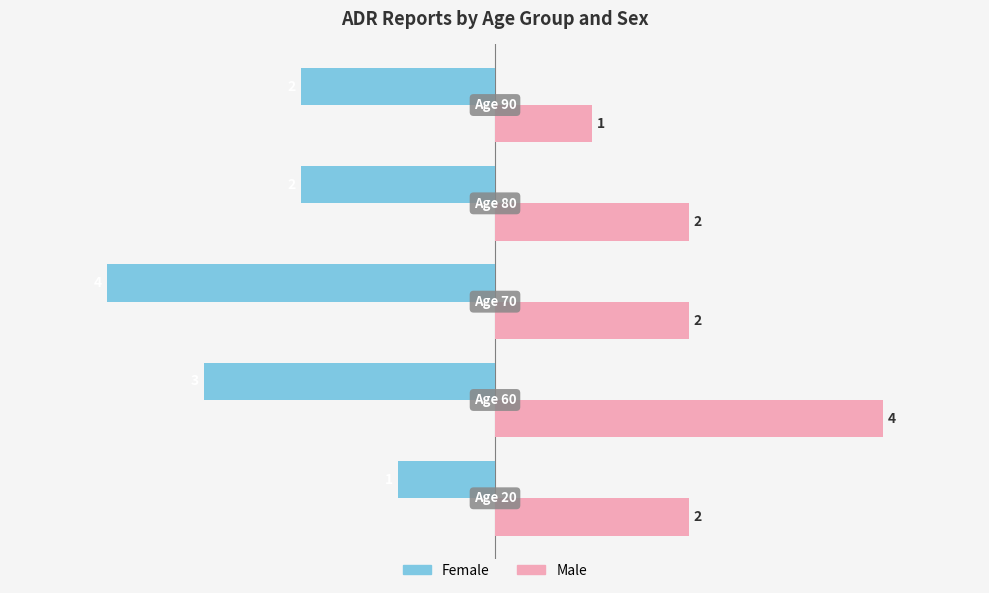

List the series in order of their peak value, highest first.

Male, Female